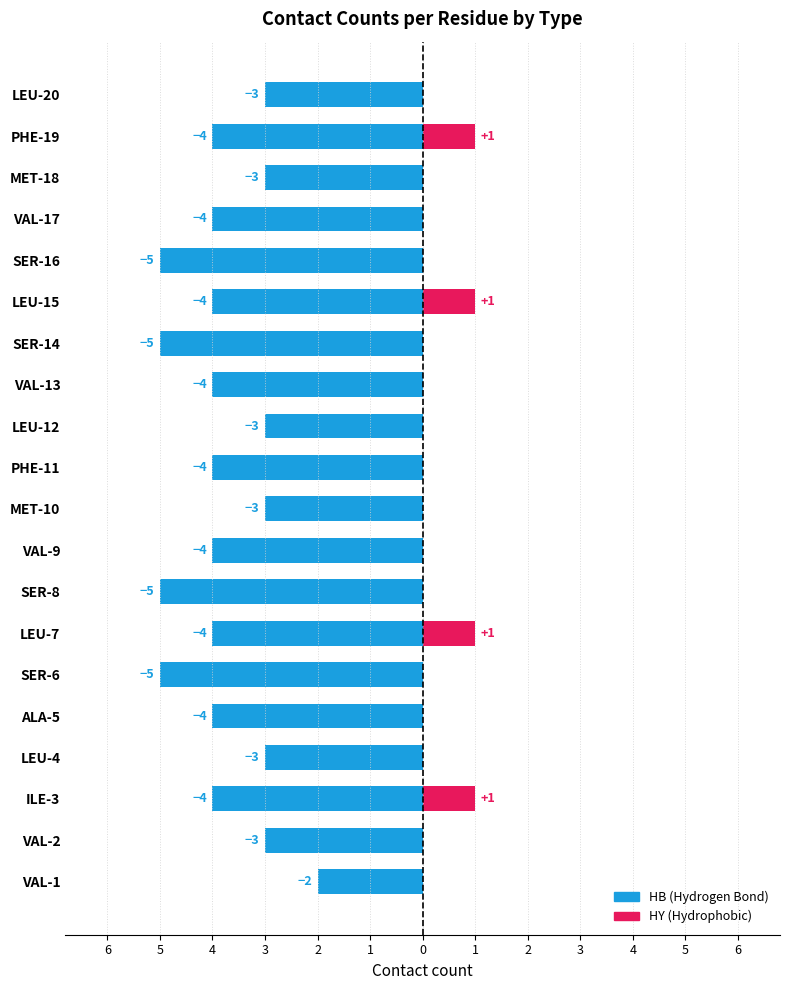

Between 23 and 1, which is larger?

23